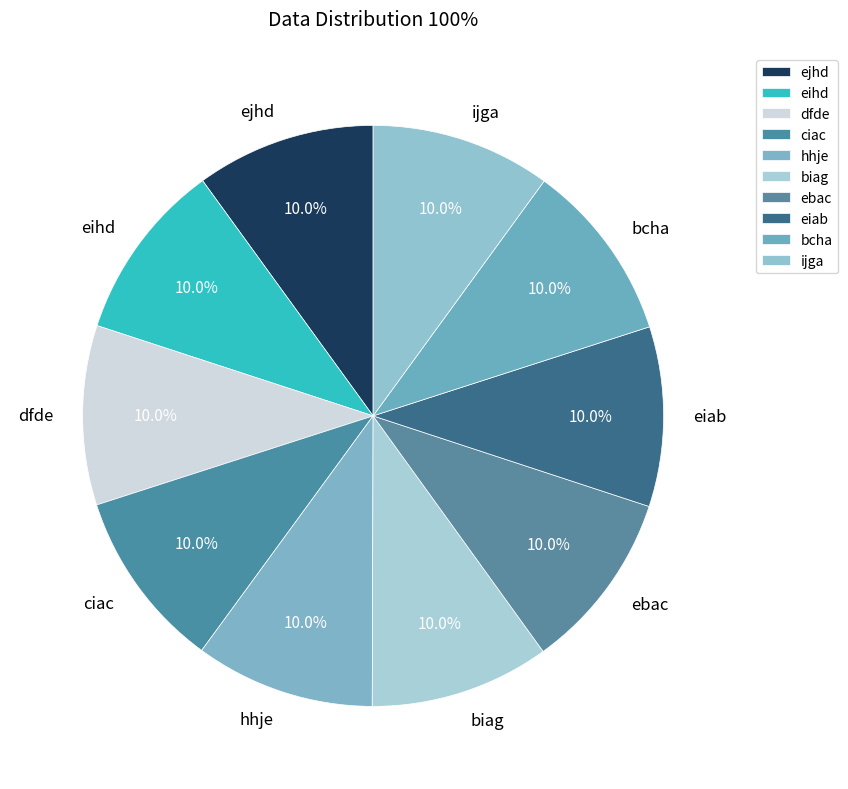

Count the number of slices in the pie.

10